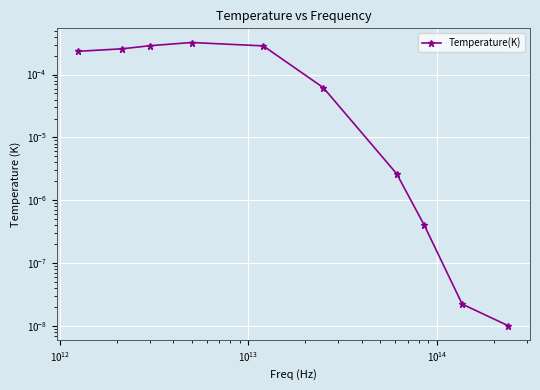

The chart shows a value of 0.0 at 9. True or false?

False